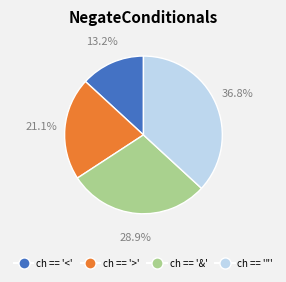

To the nearest percent, what percentage of the pie is ch == '>'?

21%